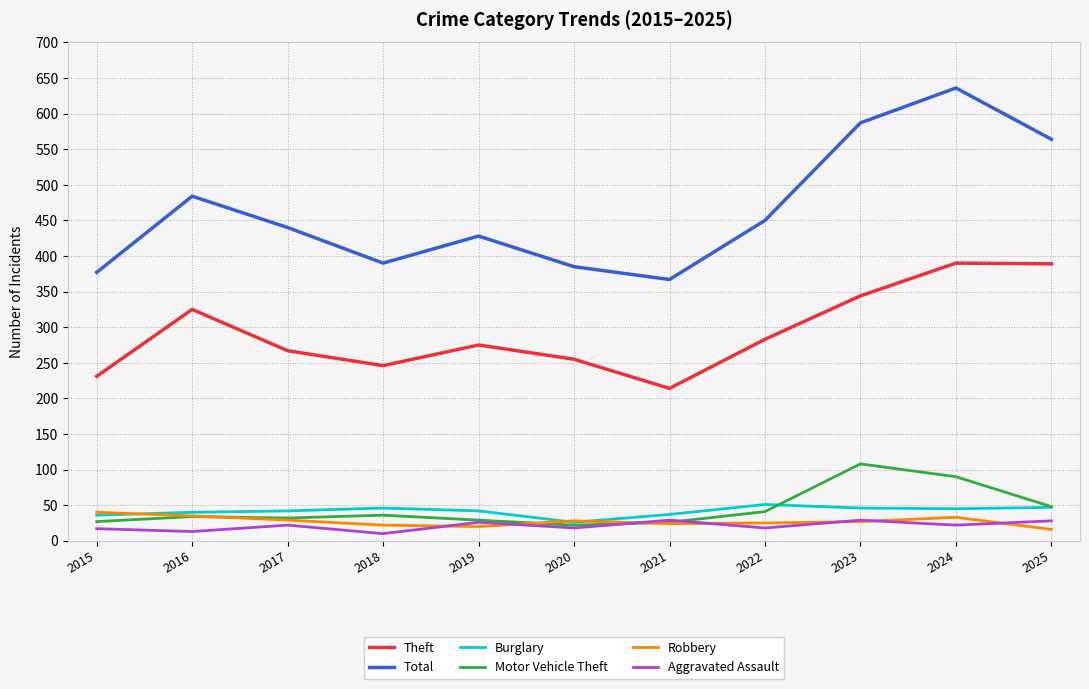

Between 2016 and 2022, which series saw the biggest shift?

Theft